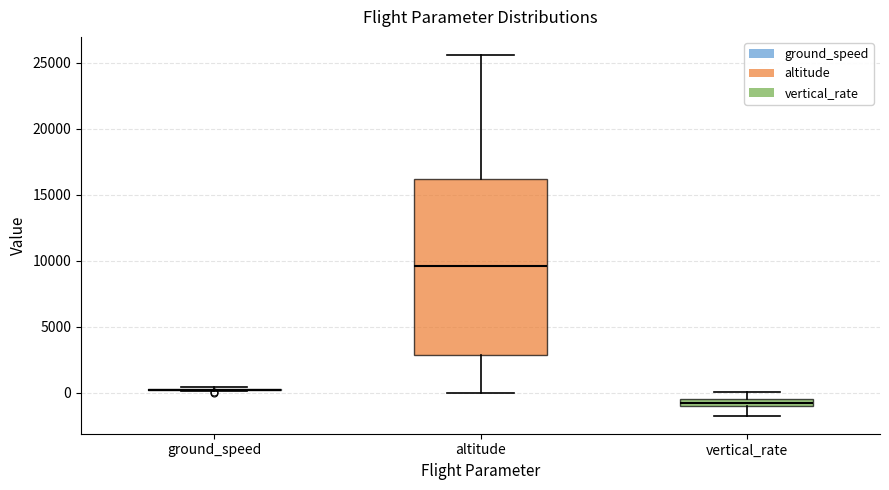

Comparing the boxes themselves (not the whiskers), which one is the tallest?

altitude